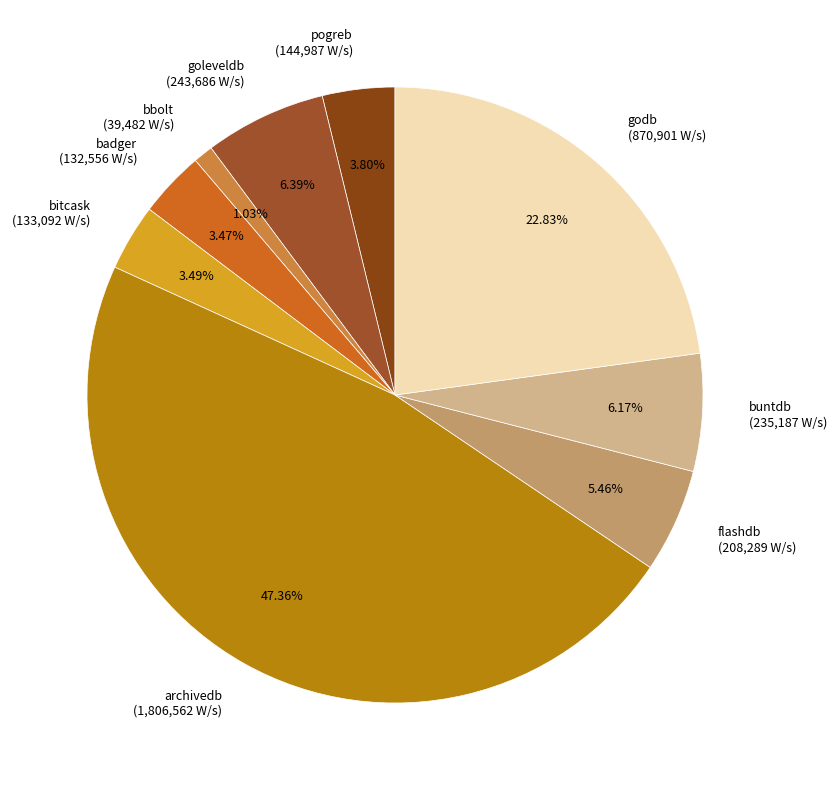

To the nearest percent, what portion does archivedb represent?

47%